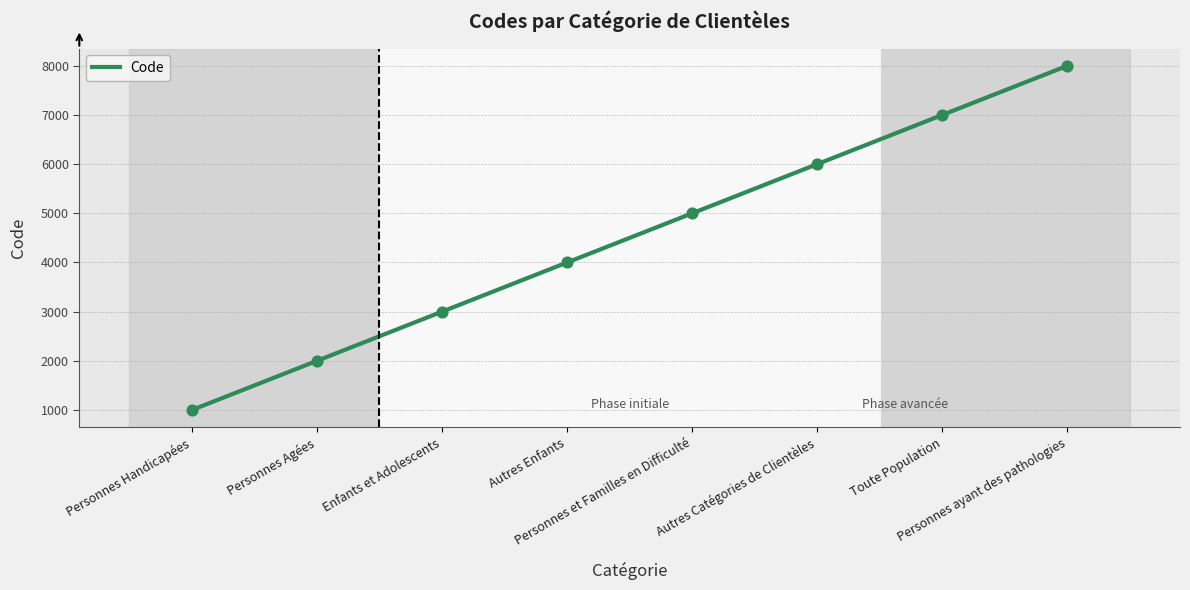

Between Personnes Handicapées and Toute Population, which is larger?

Toute Population